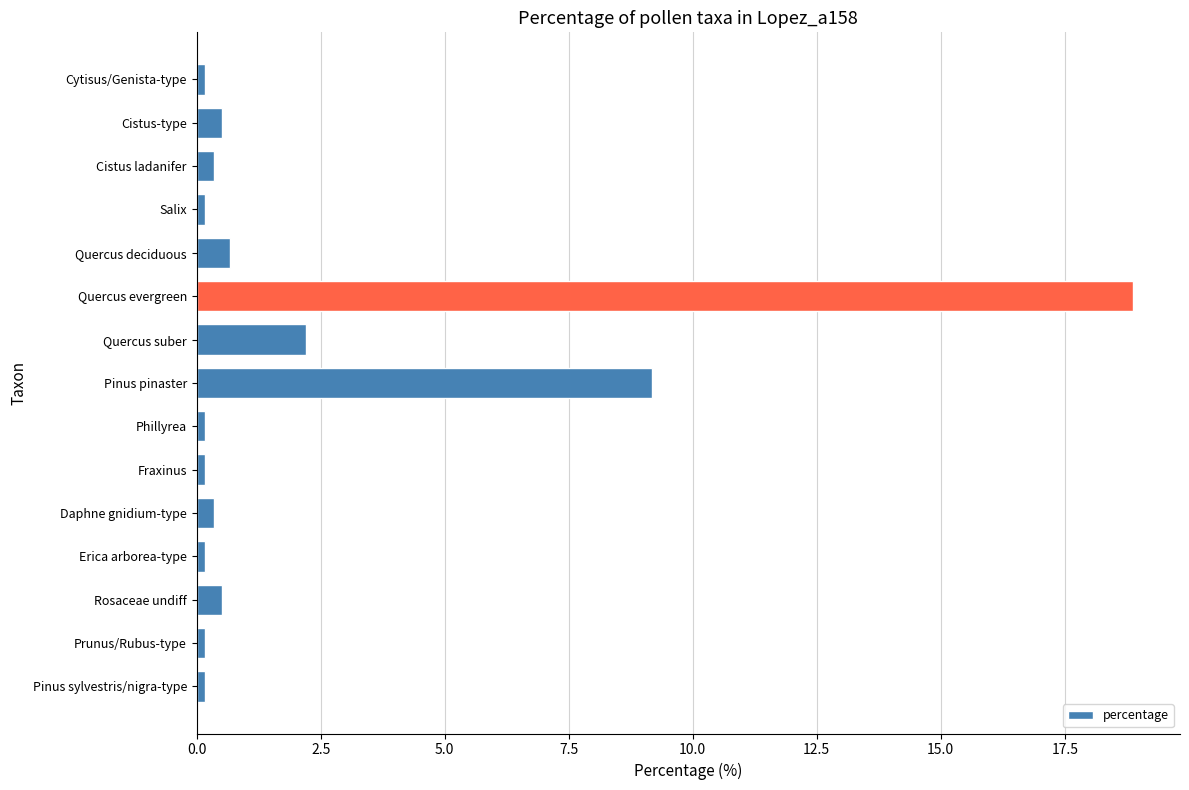

What is the difference between the maximum and minimum values?

18.7